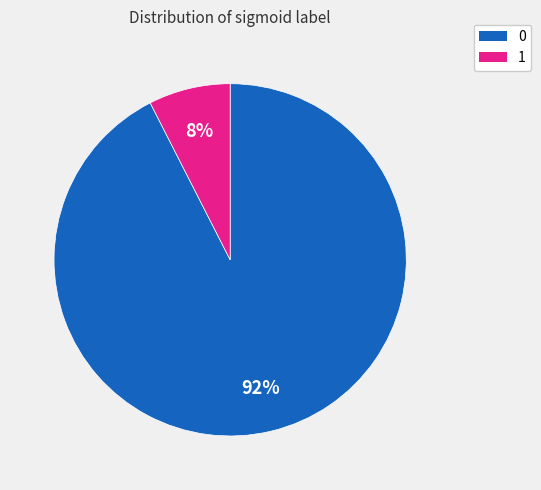

What is the smallest slice in the pie chart?

1